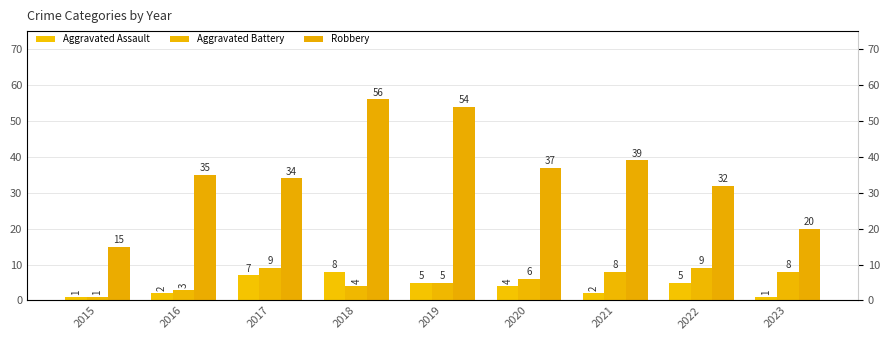

Rank the series by their maximum value, from lowest to highest.

Aggravated Assault, Aggravated Battery, Robbery